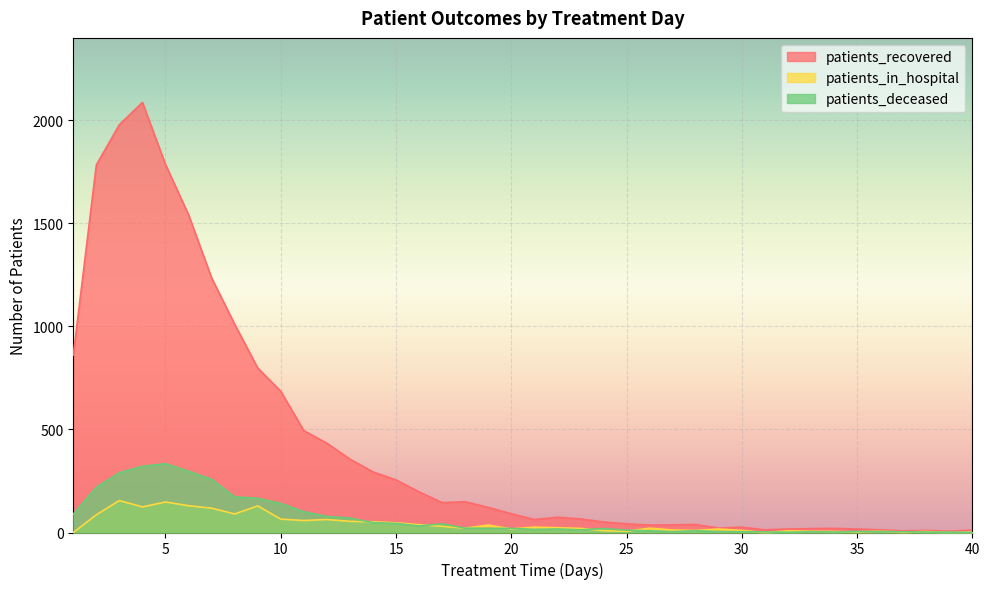

Which series has the largest total across all categories?

patients_recovered